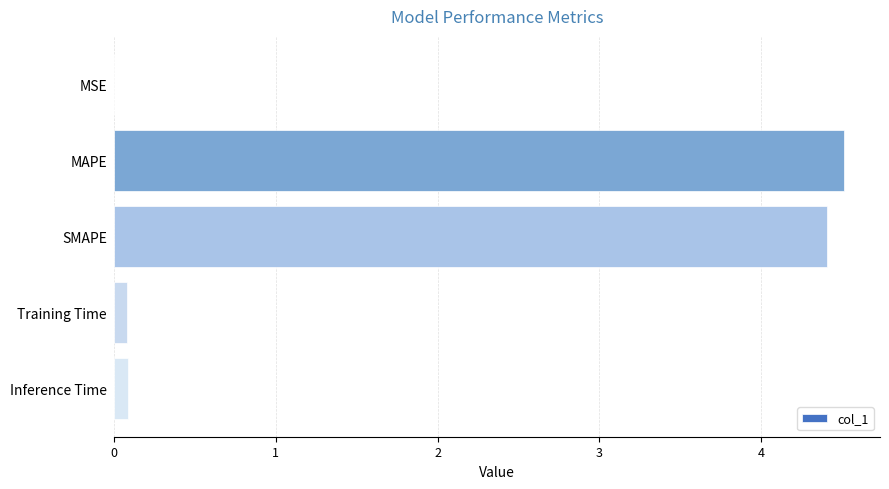

Are the bars grouped side by side (vs. stacked)?

No